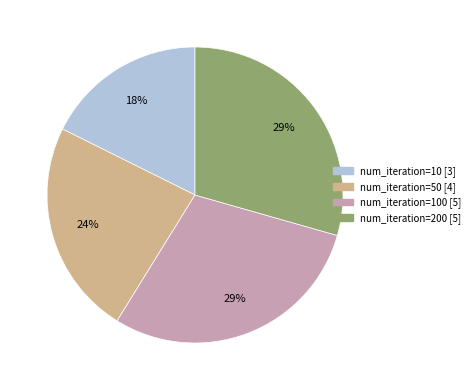

To the nearest percent, what is the average slice percentage?

25%